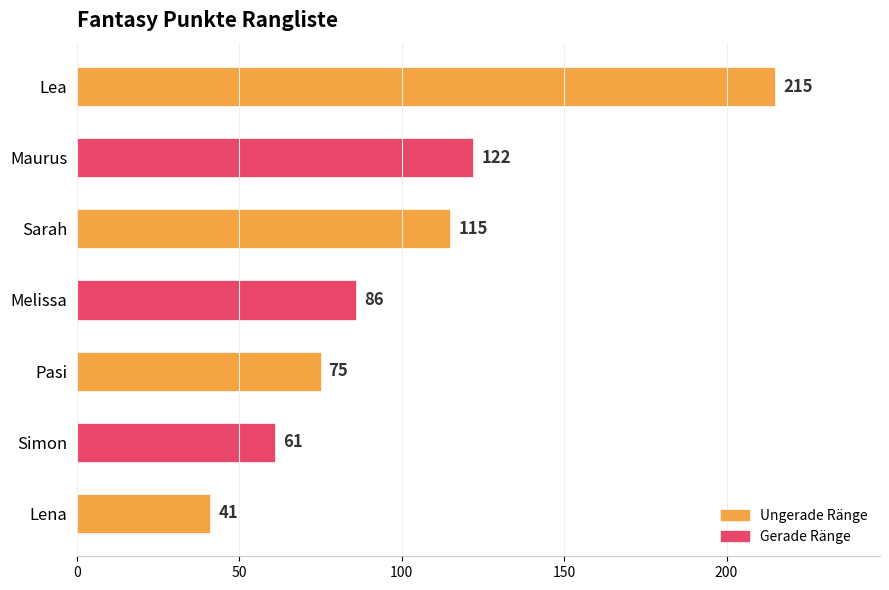

Rank the categories by value from lowest to highest.

Lena, Simon, Pasi, Melissa, Sarah, Maurus, Lea